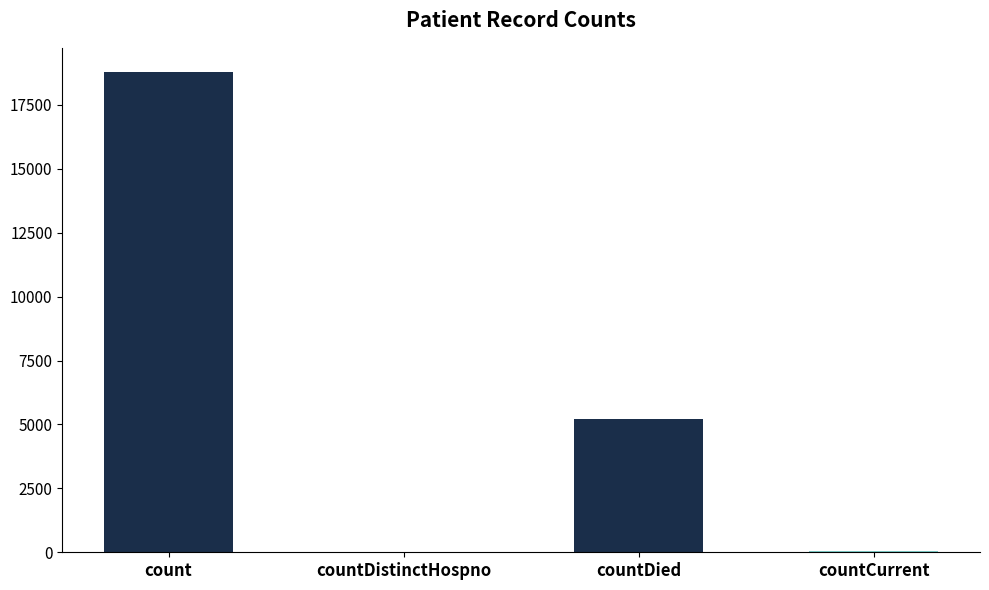

Count the number of data series in this chart.

1